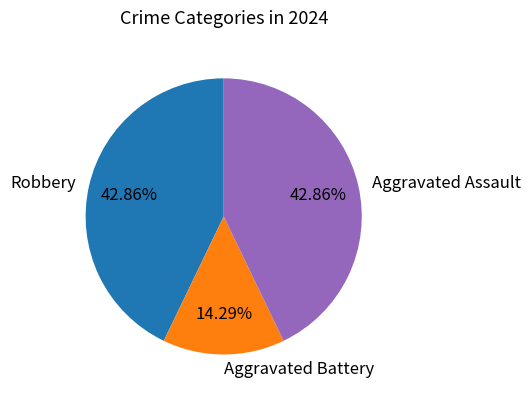

Does any single category account for the majority?

No